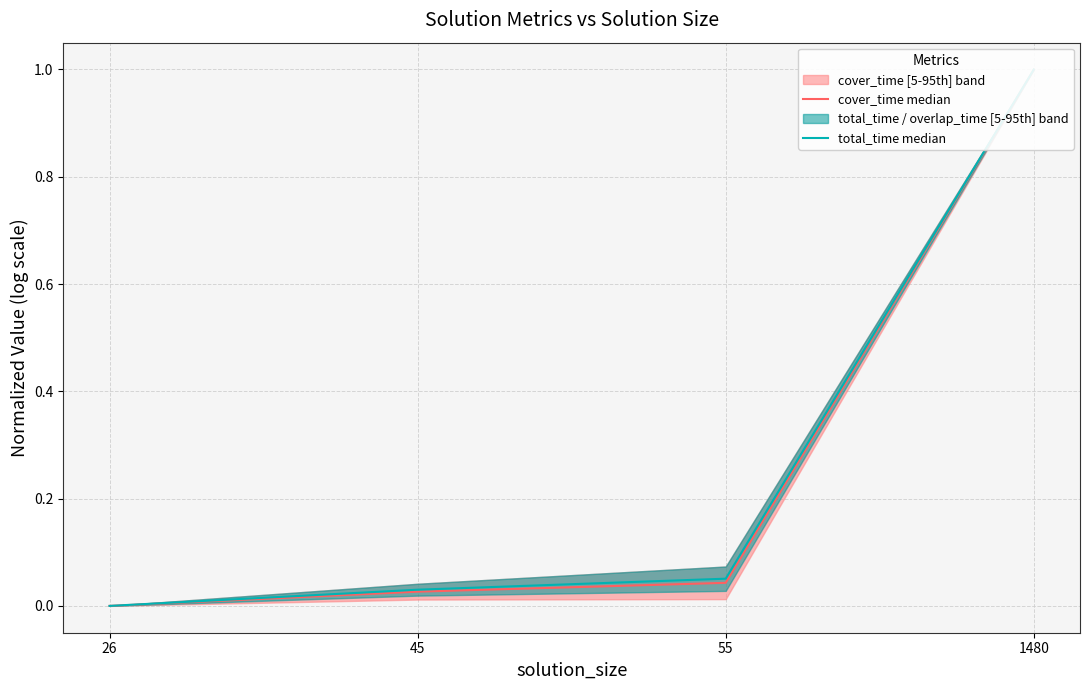

True or false: total_time median has a value of 0.0 at 45.

True